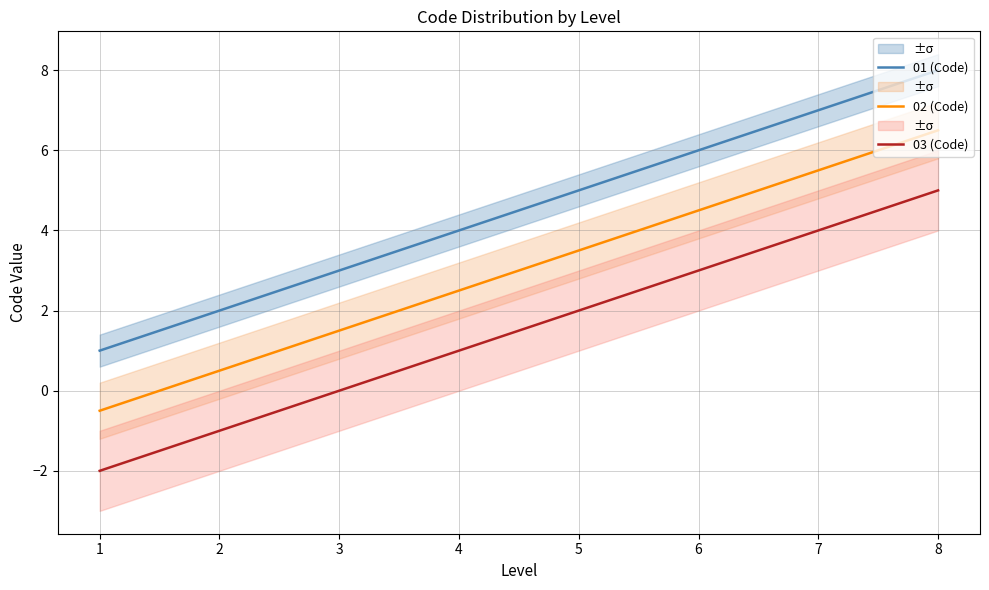

Which has a higher value, 1 or 5?

5